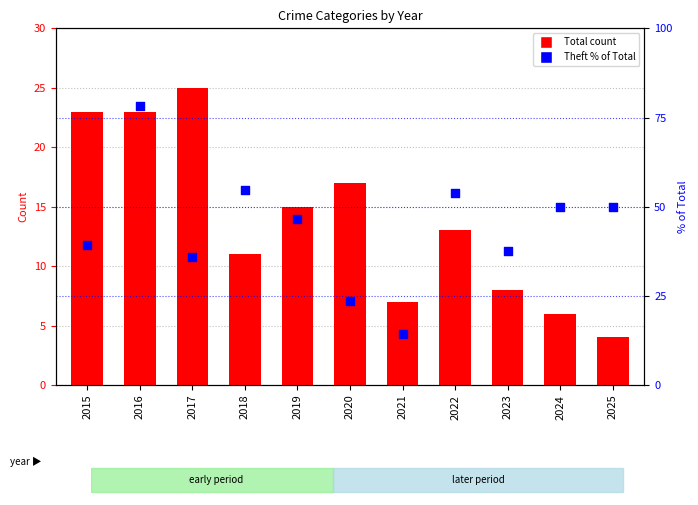

Which series has the largest Y range (max minus min)?

Theft % of Total